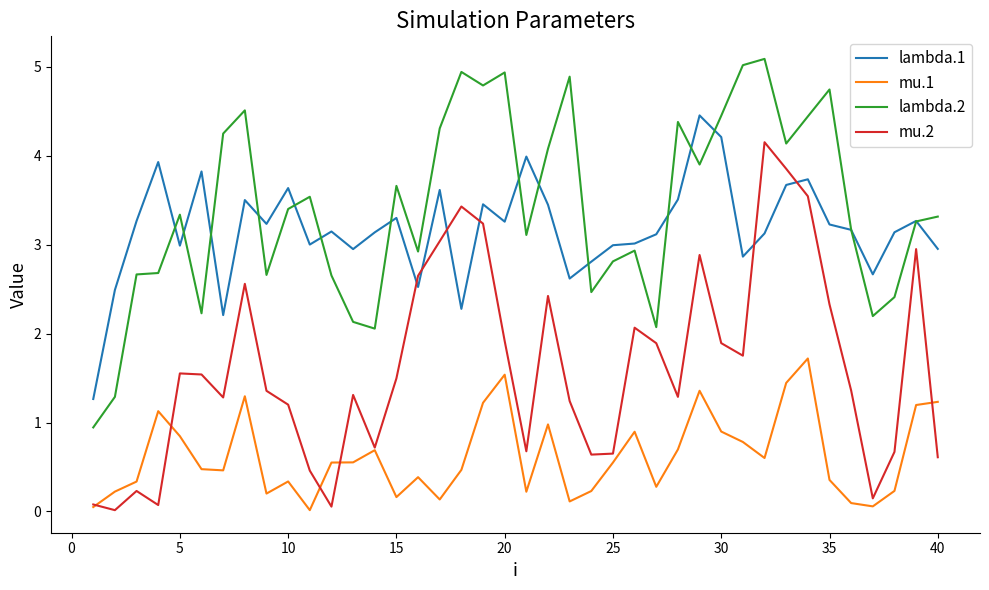

Does the chart display data point markers on the line(s)?

No